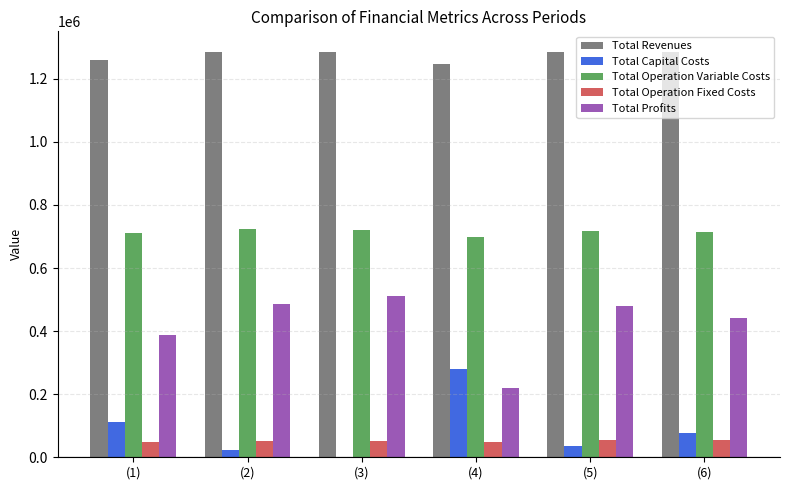

What is the sum of all Total Operation Variable Costs values?

4286136.9